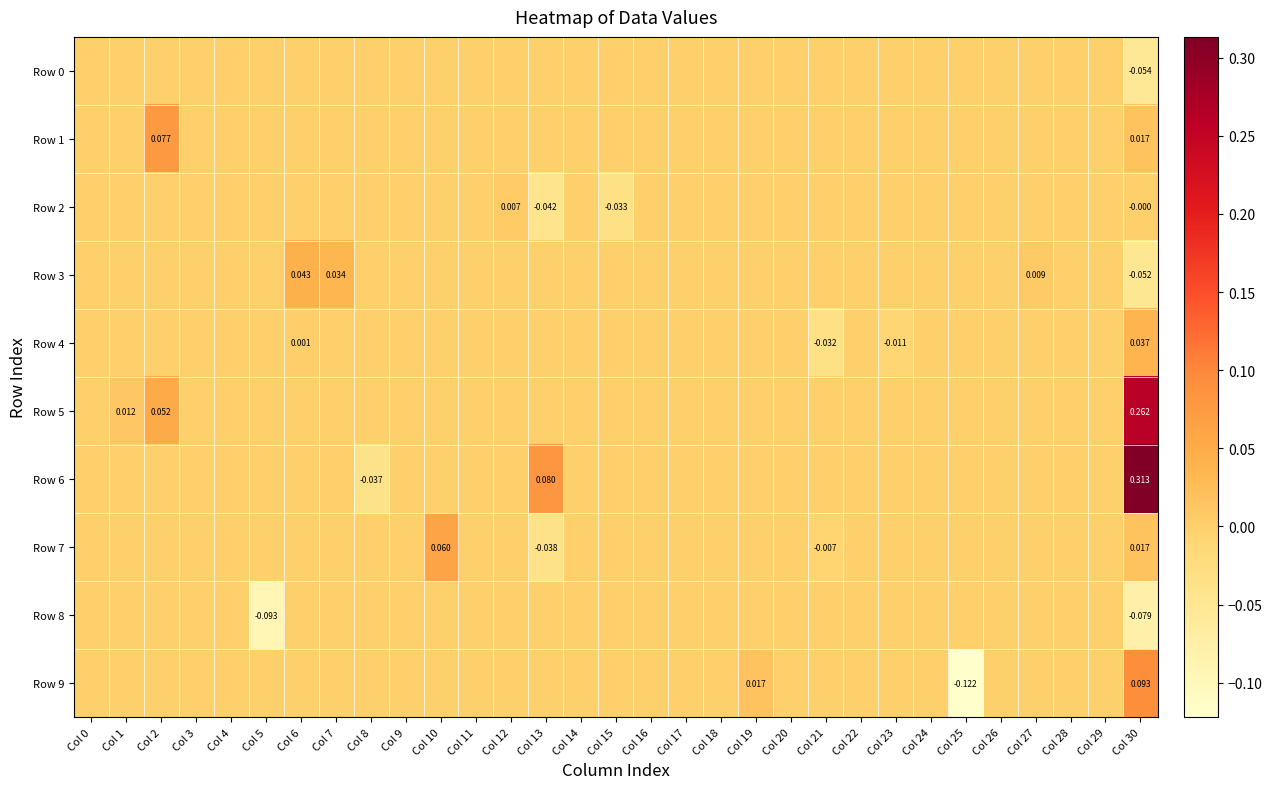

Between Col 4 and Col 27, which is larger?

Col 4